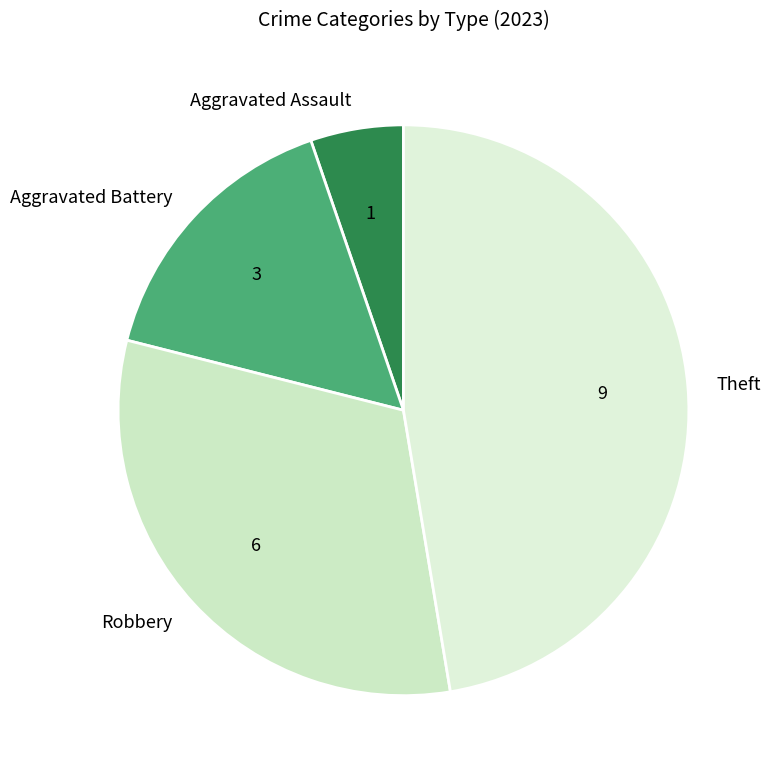

How many slices are in this pie chart?

4